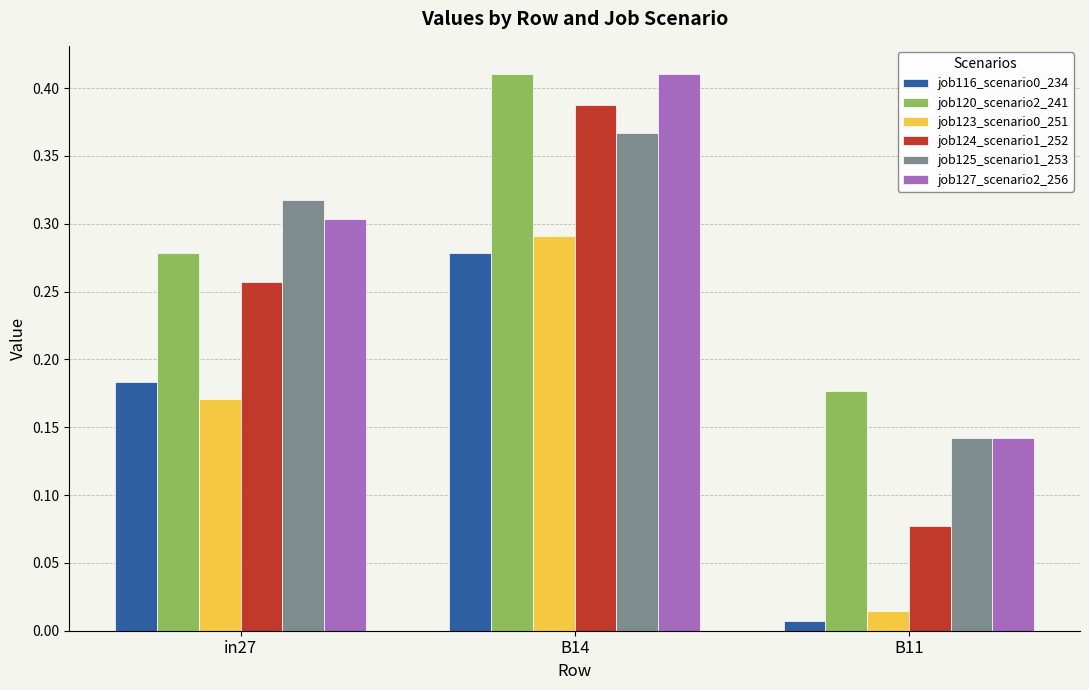

Which series has the widest spread of values?

job124_scenario1_252